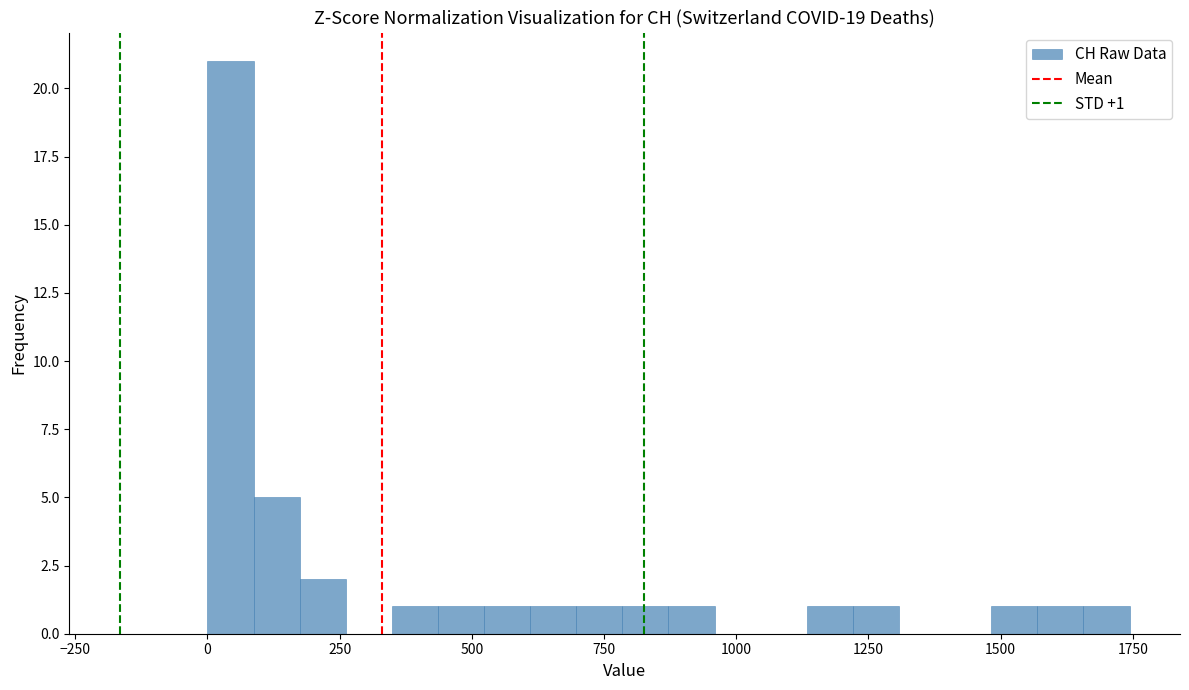

Around what value on the x-axis is the tallest bar? Give the approximate position of its centre, as read against the axis.

50